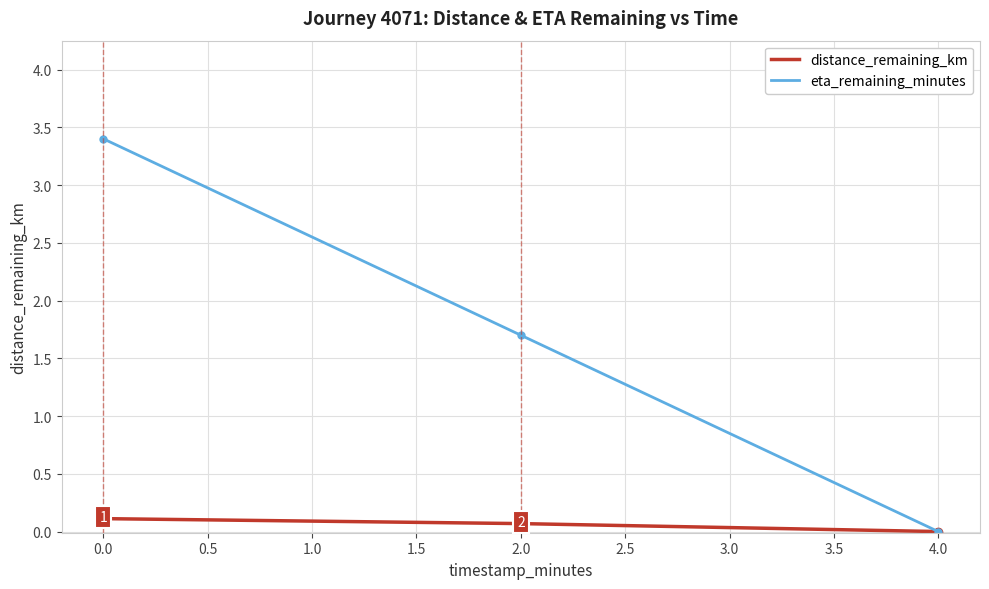

What are all the series names shown in the legend?

distance_remaining_km, eta_remaining_minutes